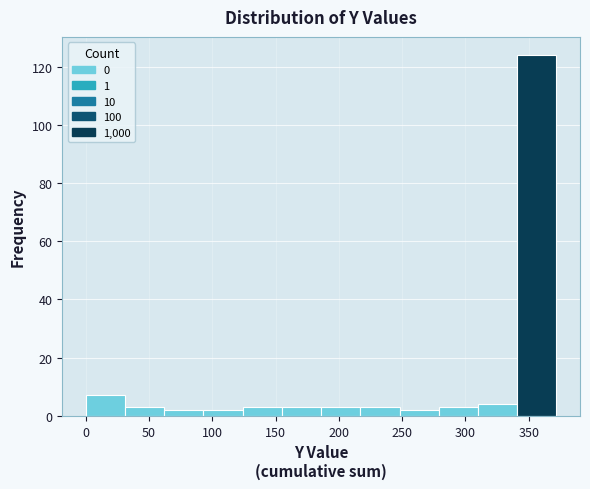

Which range on the x-axis has the tallest bar?

340 to 370